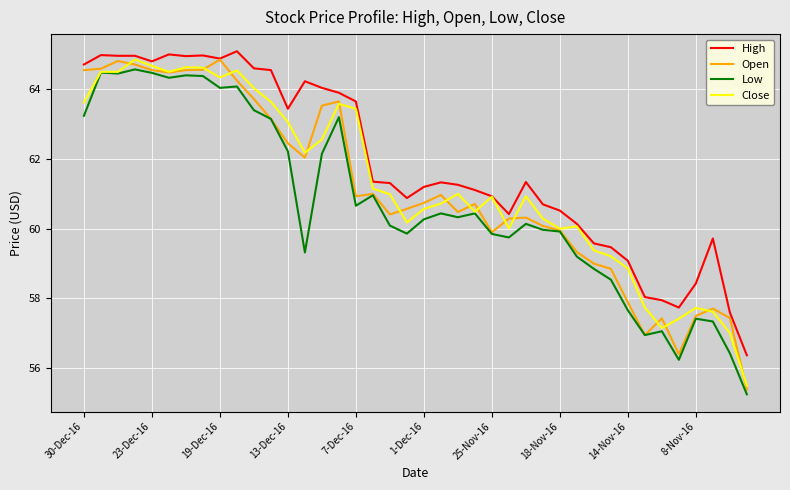

Which series has the largest total across all categories?

High